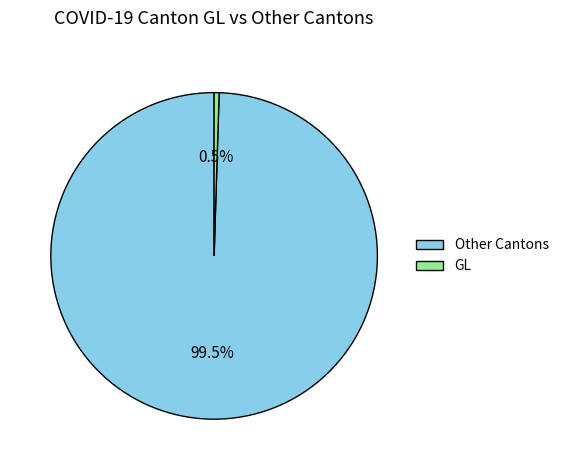

How much of the chart is everything except GL?

99.5%